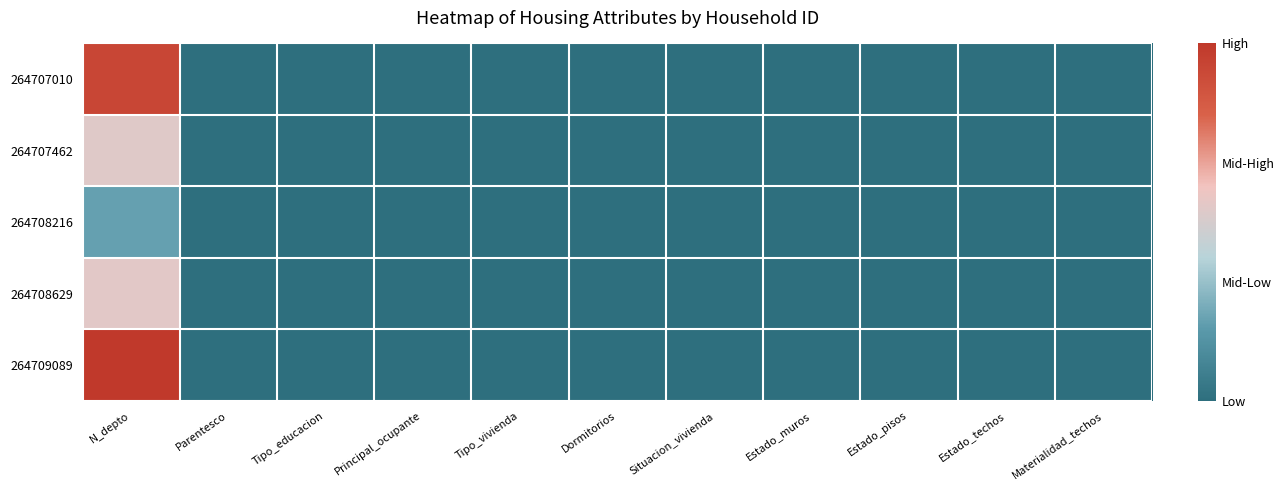

How many series are shown in this chart?

5